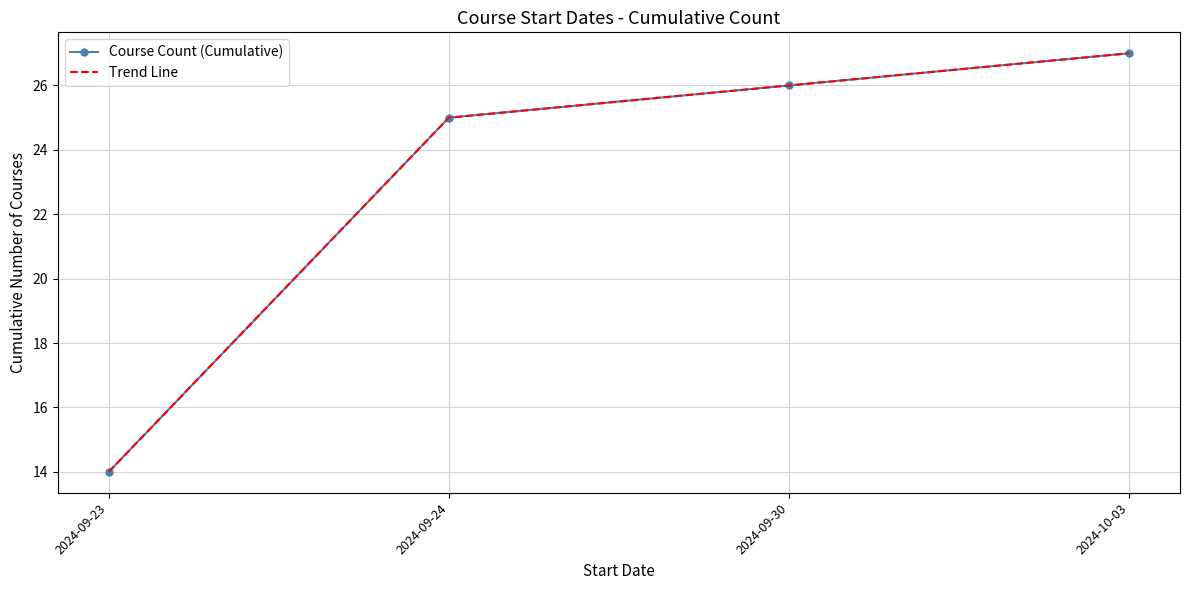

True or false: Course Count (Cumulative) and Trend Line cross at least once.

False